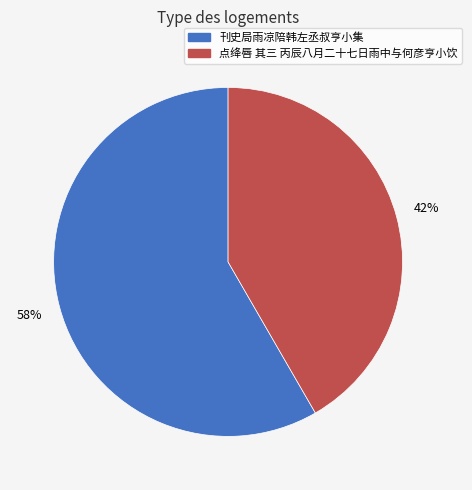

Is the sum of 点绛唇 其三 丙辰八月二十七日雨中与何彦亨小饮 and 刊史局雨凉陪韩左丞叔亨小集 greater than half?

Yes